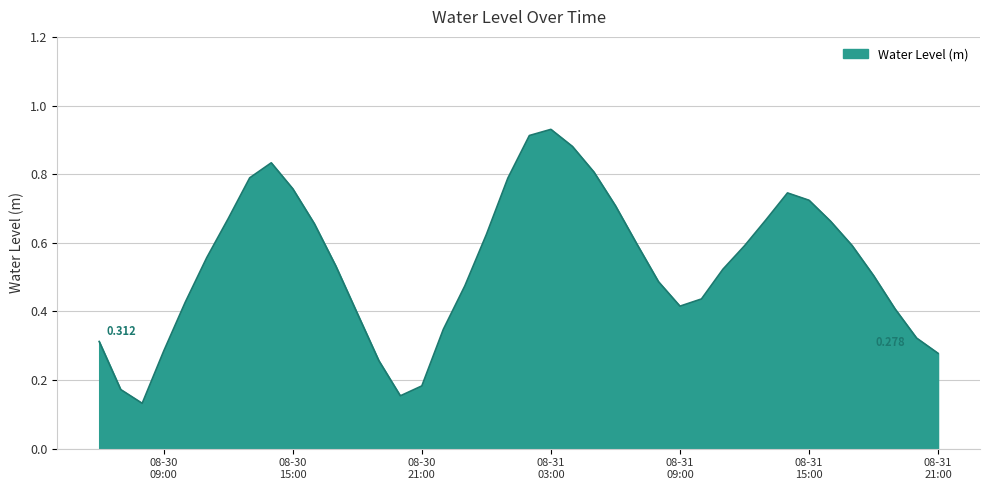

How many lines are shown in the chart?

1